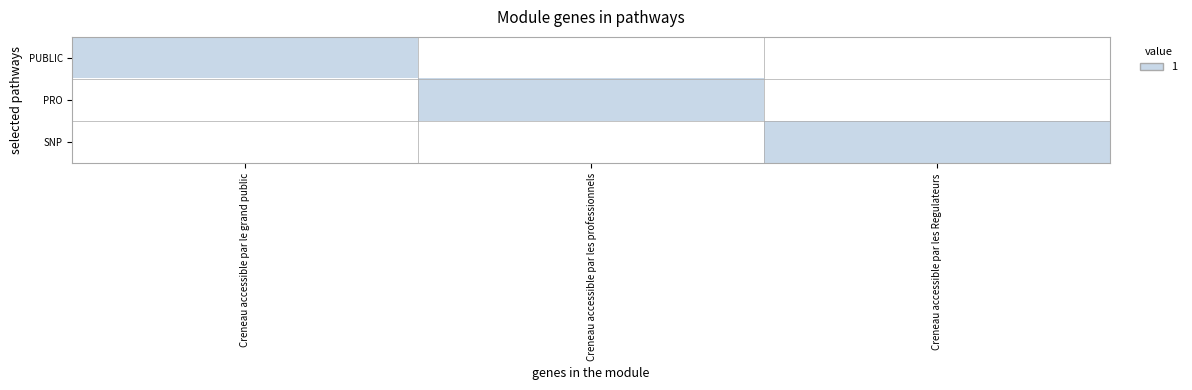

Reading left to right, extract all data points from this chart.

PUBLIC: Creneau accessible par le grand public=1	Creneau accessible par les professionnels=0	Creneau accessible par les Regulateurs=0
PRO: Creneau accessible par le grand public=0	Creneau accessible par les professionnels=1	Creneau accessible par les Regulateurs=0
SNP: Creneau accessible par le grand public=0	Creneau accessible par les professionnels=0	Creneau accessible par les Regulateurs=1